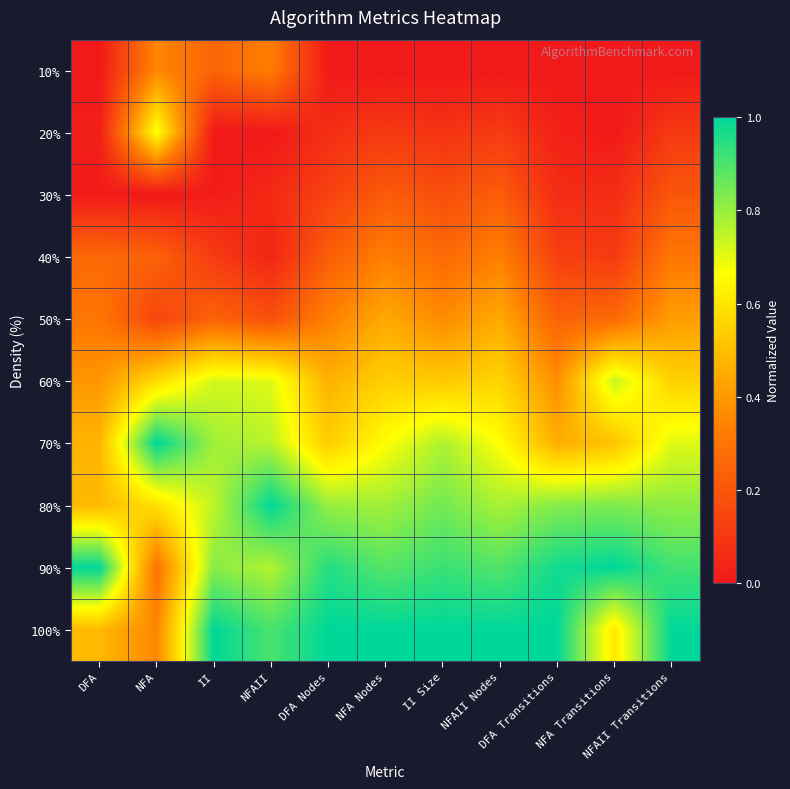

Reading left to right, transcribe all the data shown in this chart.

10%: DFA=0.0	NFA=0.4	II=0.2	NFAII=0.3	DFA Nodes=0.0	NFA Nodes=0.0	II Size=0.0	NFAII Nodes=0.0	DFA Transitions=0.0	NFA Transitions=0.0	NFAII Transitions=0.0
20%: DFA=0.0	NFA=0.7	II=0.0	NFAII=0.0	DFA Nodes=0.1	NFA Nodes=0.1	II Size=0.1	NFAII Nodes=0.1	DFA Transitions=0.0	NFA Transitions=0.0	NFAII Transitions=0.1
30%: DFA=0.0	NFA=0.0	II=0.0	NFAII=0.1	DFA Nodes=0.1	NFA Nodes=0.2	II Size=0.2	NFAII Nodes=0.2	DFA Transitions=0.1	NFA Transitions=0.1	NFAII Transitions=0.2
40%: DFA=0.3	NFA=0.2	II=0.1	NFAII=0.0	DFA Nodes=0.2	NFA Nodes=0.3	II Size=0.3	NFAII Nodes=0.3	DFA Transitions=0.1	NFA Transitions=0.1	NFAII Transitions=0.3
50%: DFA=0.3	NFA=0.1	II=0.2	NFAII=0.2	DFA Nodes=0.3	NFA Nodes=0.4	II Size=0.4	NFAII Nodes=0.4	DFA Transitions=0.2	NFA Transitions=0.3	NFAII Transitions=0.4
60%: DFA=0.4	NFA=0.6	II=0.7	NFAII=0.7	DFA Nodes=0.5	NFA Nodes=0.5	II Size=0.5	NFAII Nodes=0.6	DFA Transitions=0.4	NFA Transitions=0.7	NFAII Transitions=0.6
70%: DFA=0.5	NFA=1.0	II=0.8	NFAII=0.8	DFA Nodes=0.5	NFA Nodes=0.7	II Size=0.8	NFAII Nodes=0.7	DFA Transitions=0.5	NFA Transitions=0.5	NFAII Transitions=0.7
80%: DFA=0.5	NFA=0.6	II=0.7	NFAII=1.0	DFA Nodes=0.8	NFA Nodes=0.8	II Size=0.8	NFAII Nodes=0.8	DFA Transitions=0.8	NFA Transitions=0.8	NFAII Transitions=0.8
90%: DFA=1.0	NFA=0.3	II=0.8	NFAII=0.8	DFA Nodes=0.9	NFA Nodes=0.9	II Size=0.9	NFAII Nodes=0.9	DFA Transitions=1.0	NFA Transitions=1.0	NFAII Transitions=0.9
100%: DFA=0.5	NFA=0.3	II=1.0	NFAII=0.9	DFA Nodes=1.0	NFA Nodes=1.0	II Size=1.0	NFAII Nodes=1.0	DFA Transitions=1.0	NFA Transitions=0.6	NFAII Transitions=1.0